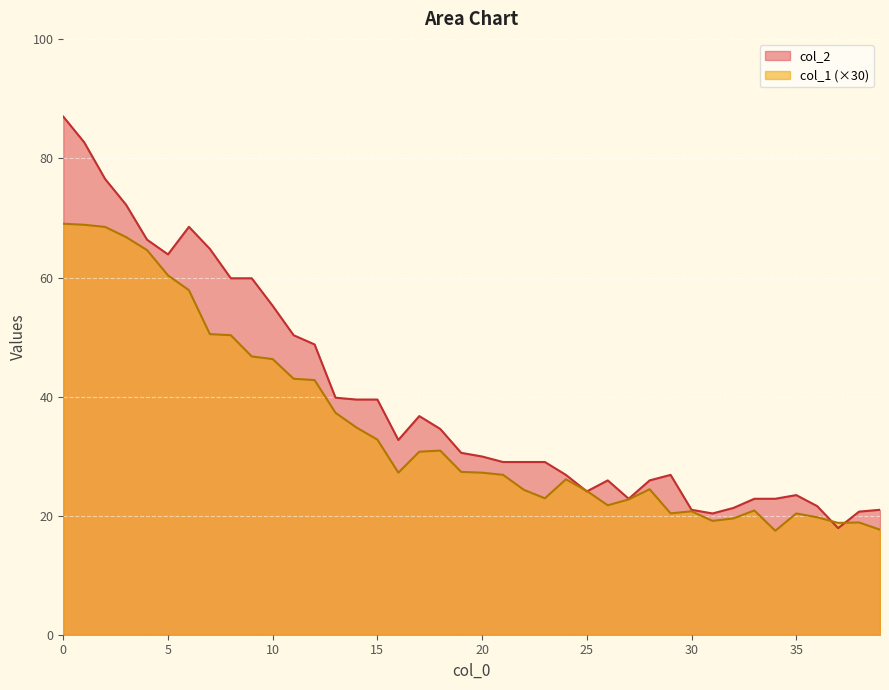

How many values in the col_2 series exceed 30?

20